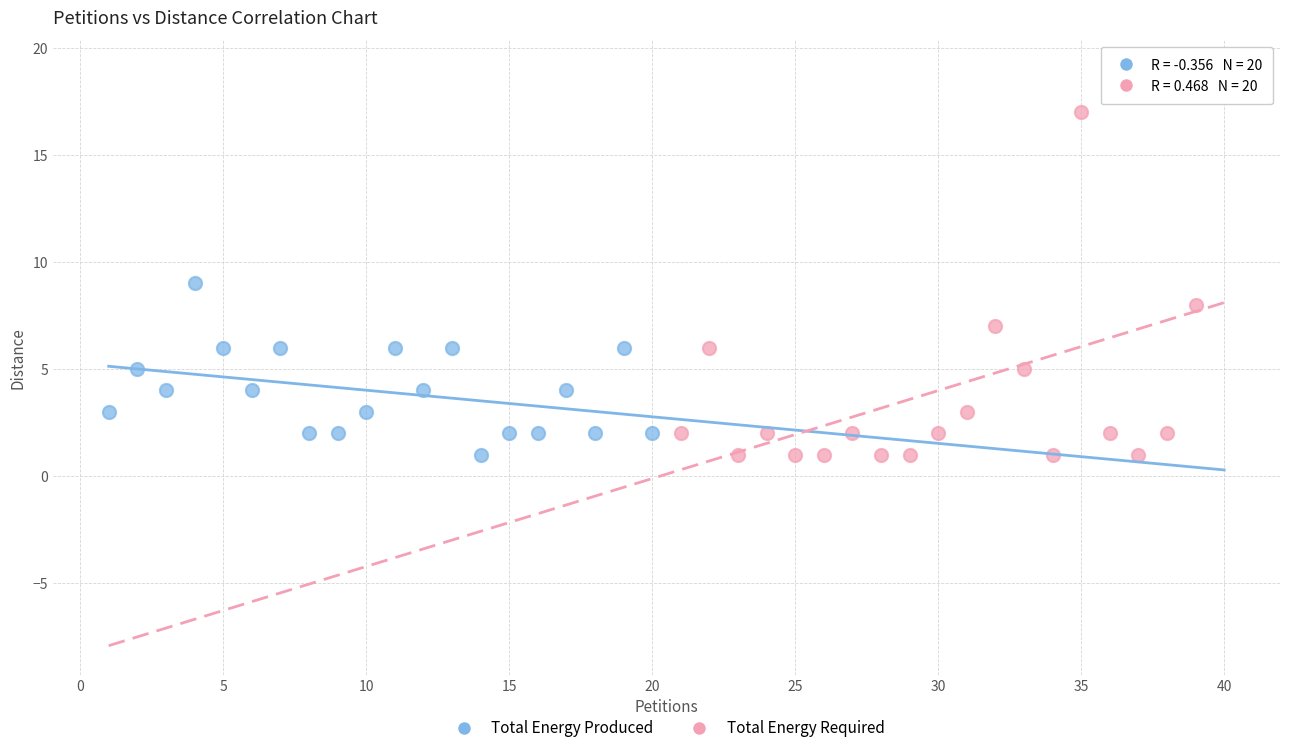

What are all the series names shown in the legend?

Total Energy Produced, Total Energy Required